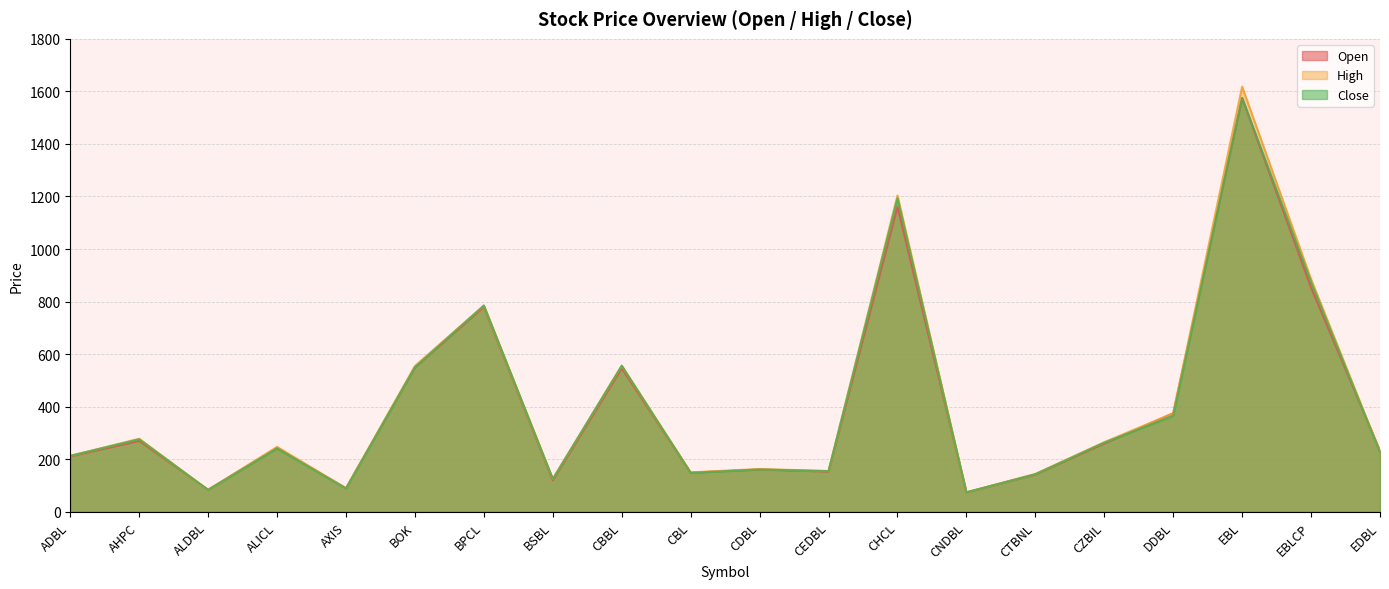

At which category does High reach its first local peak?

AHPC